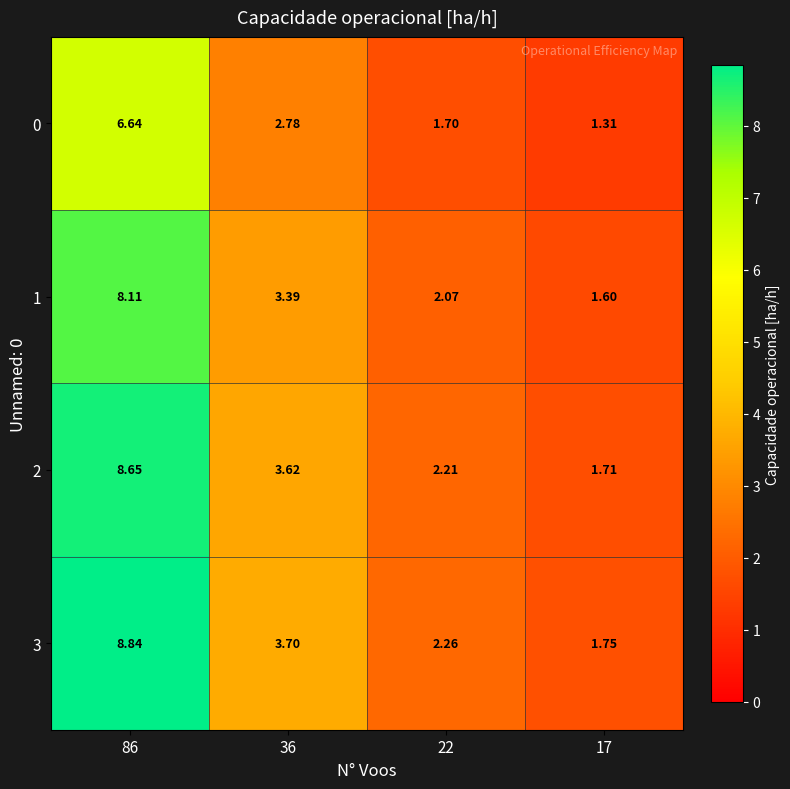

Rank the series by their maximum value, from lowest to highest.

0, 1, 2, 3